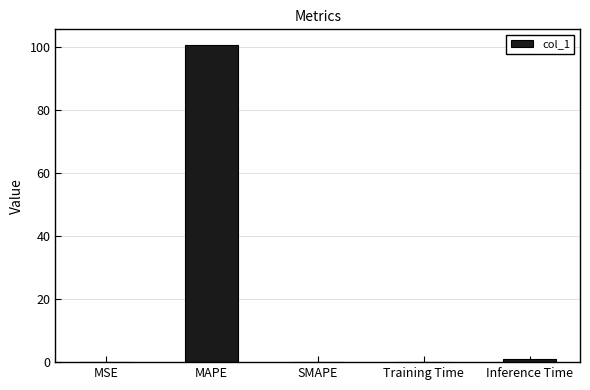

The value at Inference Time is 0.9. True or false?

True